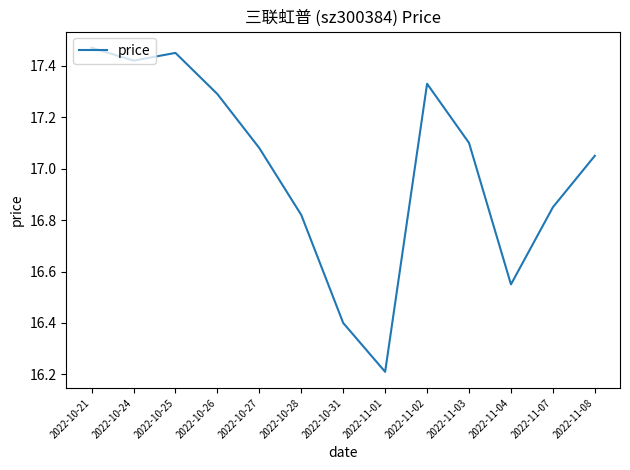

How many interior local peaks (higher than both neighbors) does the data have?

2